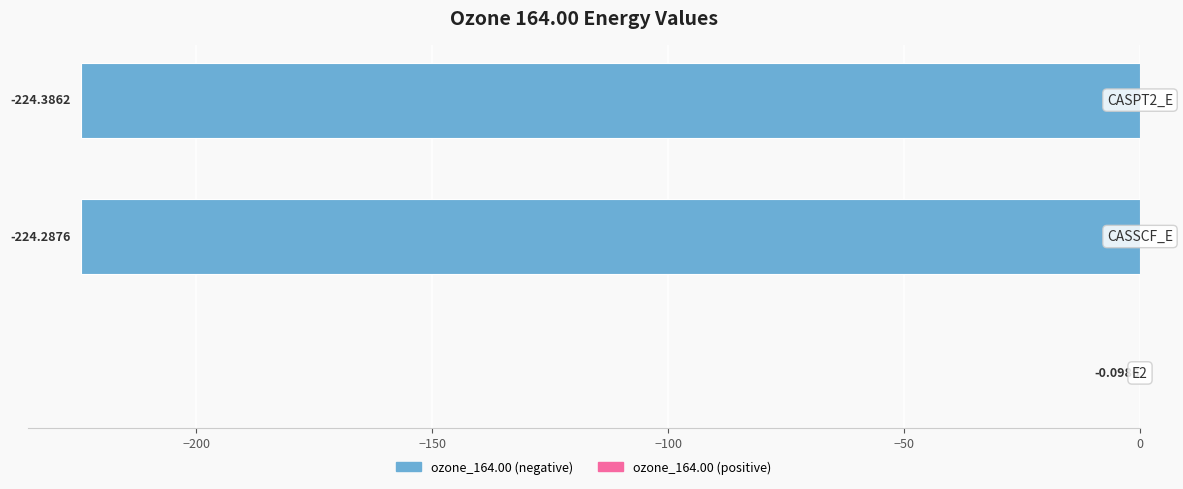

What is the sum of all values?

-448.8